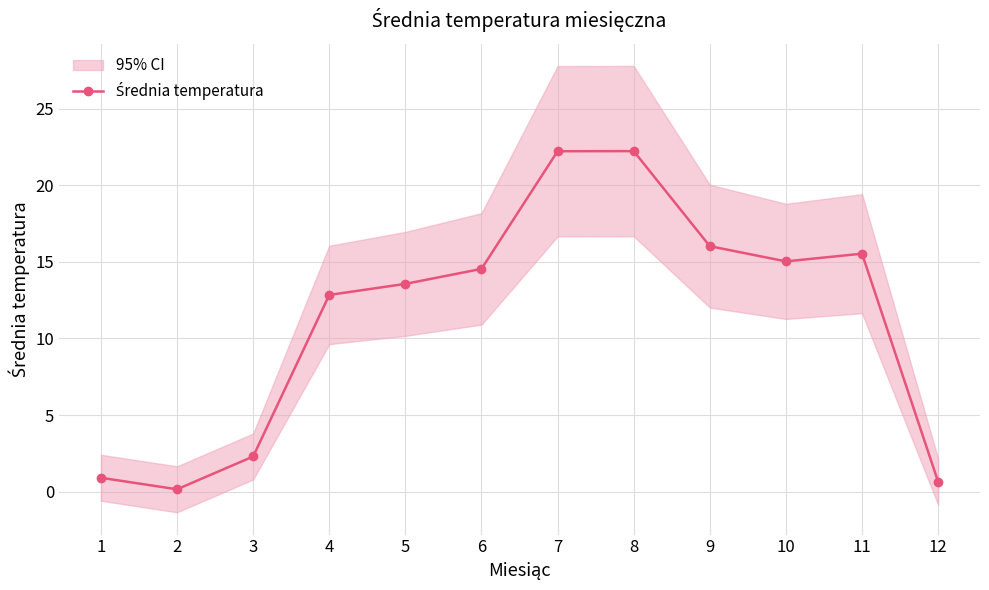

At which label is the value closest to 11?

4